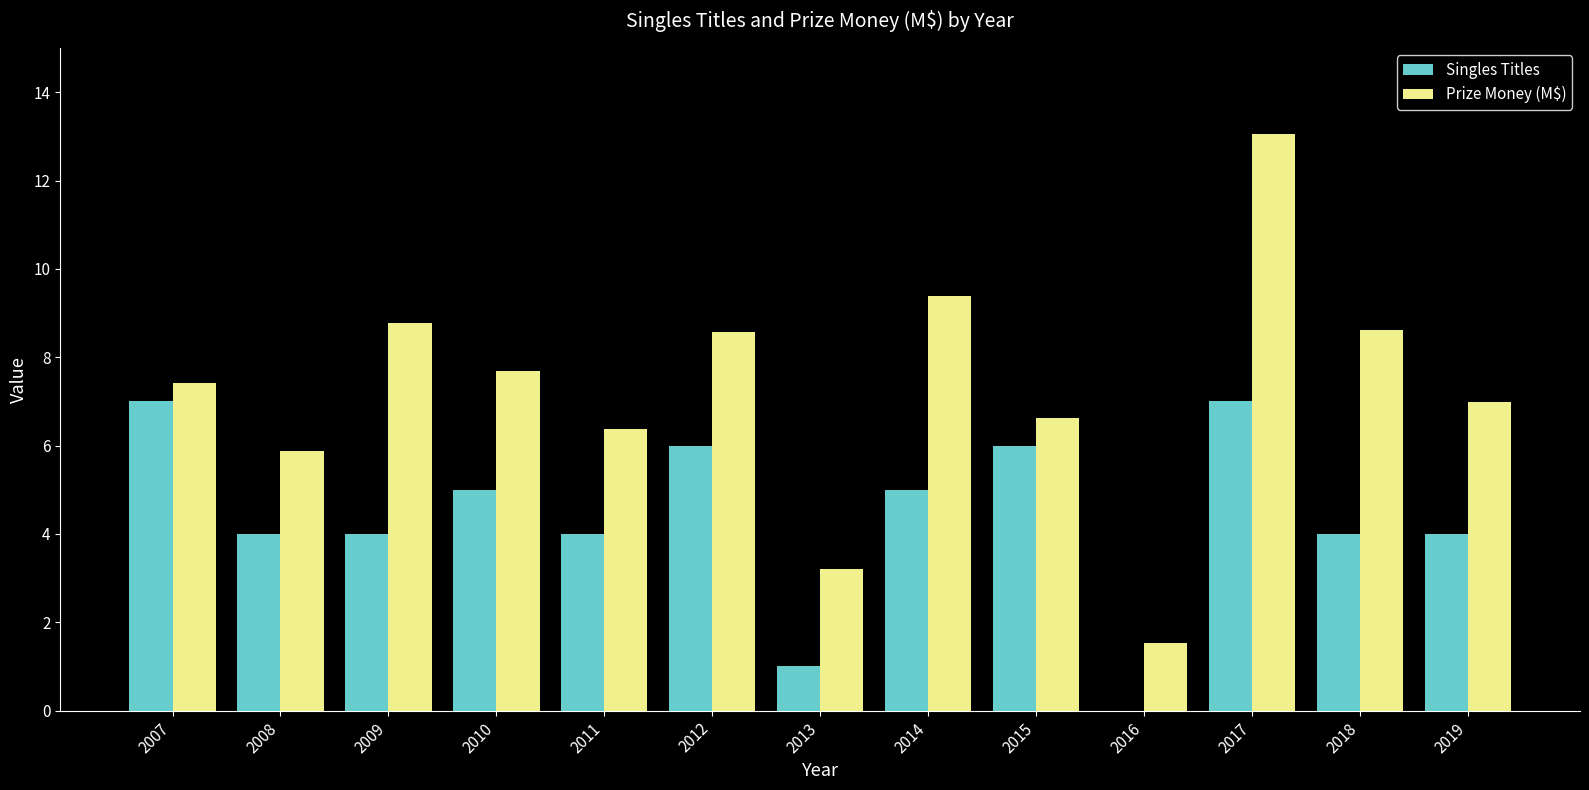

Reading left to right, what are all the values shown in this chart?

Singles Titles: 2007=7.0	2008=4.0	2009=4.0	2010=5.0	2011=4.0	2012=6.0	2013=1.0	2014=5.0	2015=6.0	2016=0.0	2017=7.0	2018=4.0	2019=4.0
Prize Money (M$): 2007=7.4	2008=5.9	2009=8.8	2010=7.7	2011=6.4	2012=8.6	2013=3.2	2014=9.4	2015=6.6	2016=1.5	2017=13.1	2018=8.6	2019=7.0